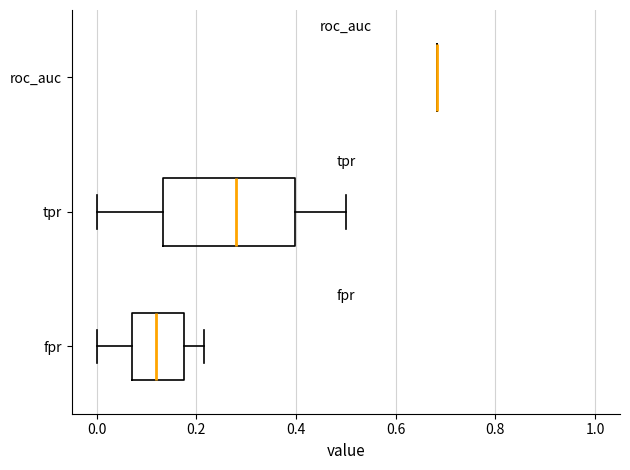

Reading bottom to top, read every box against the x-axis: the position of its median line, the range the box covers, and the ends of its whiskers. The values are not printed on the chart, so give them approximately, as read against the axis.

fpr: median 0.12, box 0.08 to 0.18, whiskers 0.00 to 0.22
tpr: median 0.28, box 0.14 to 0.40, whiskers 0.00 to 0.50
roc_auc: box collapsed to a line at 0.68, whiskers 0.68 to 0.68